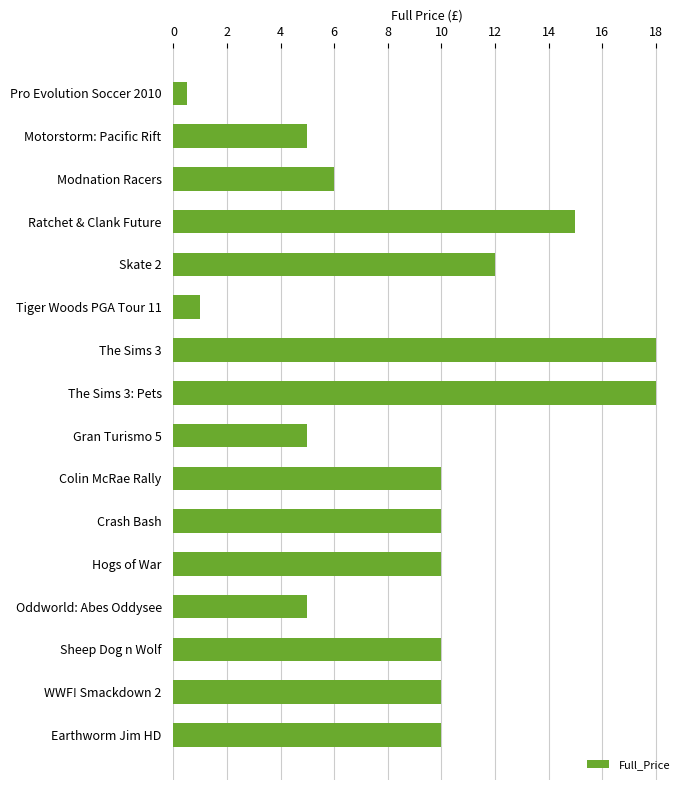

What is the change in value from Gran Turismo 5 to Colin McRae Rally?

+5.0